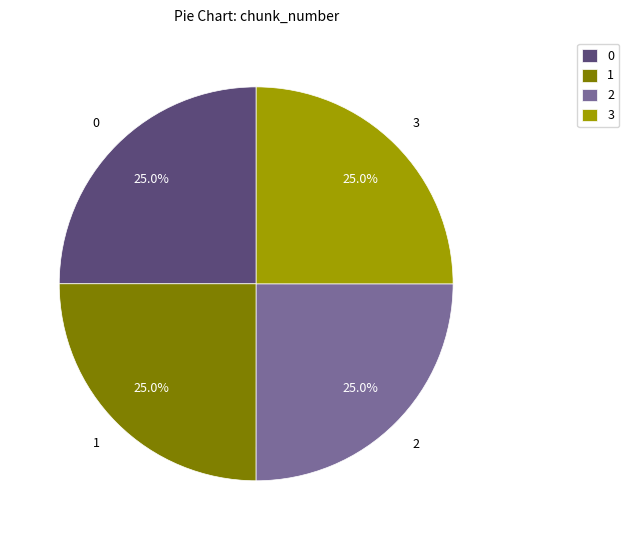

What percentage is the 1 slice, to the nearest percent?

25%